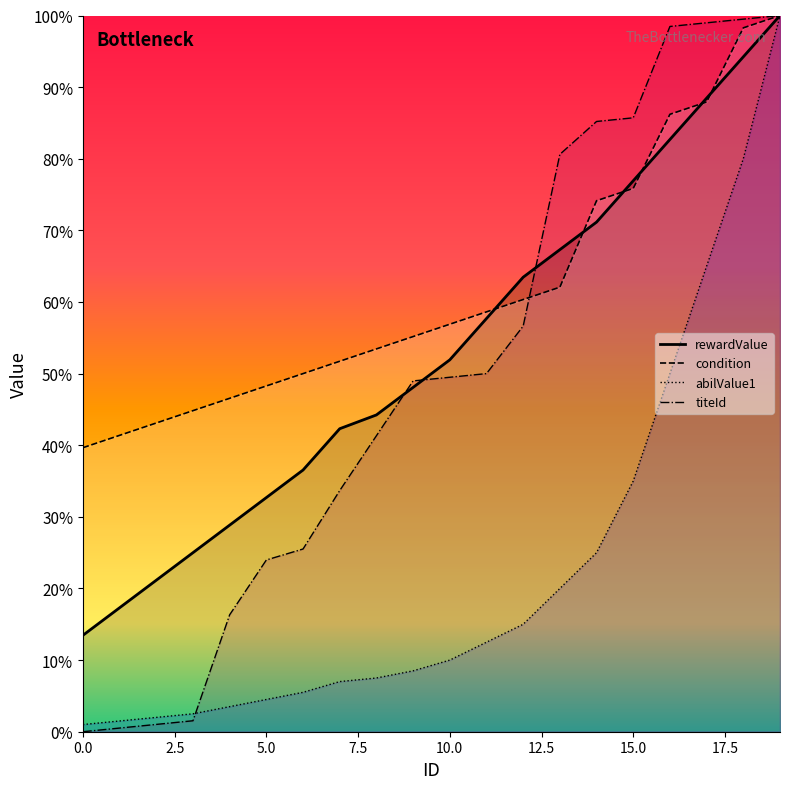

At which label does condition first exceed 29586?

10